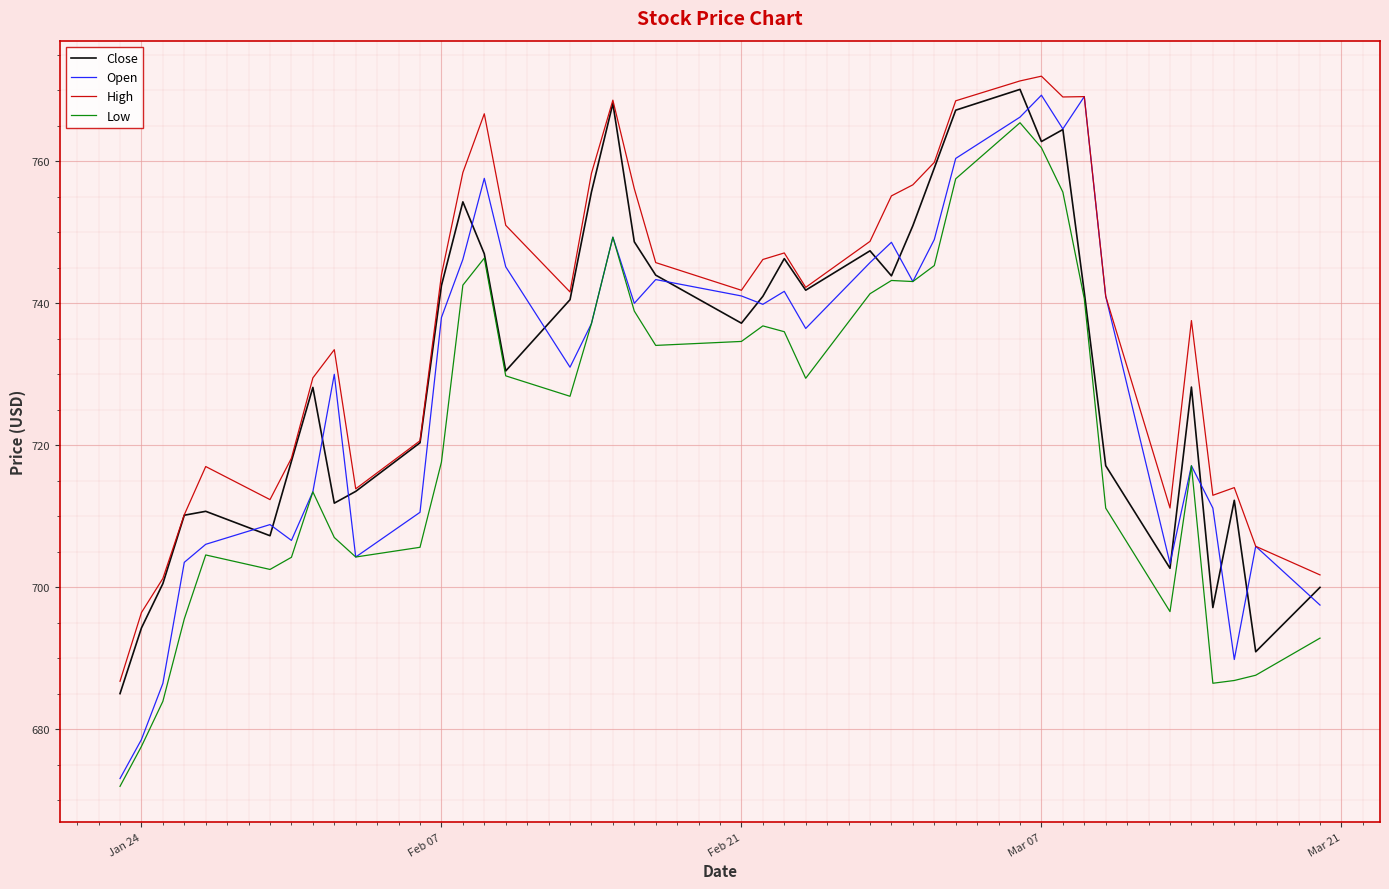

True or false: High and Low cross at least once.

False